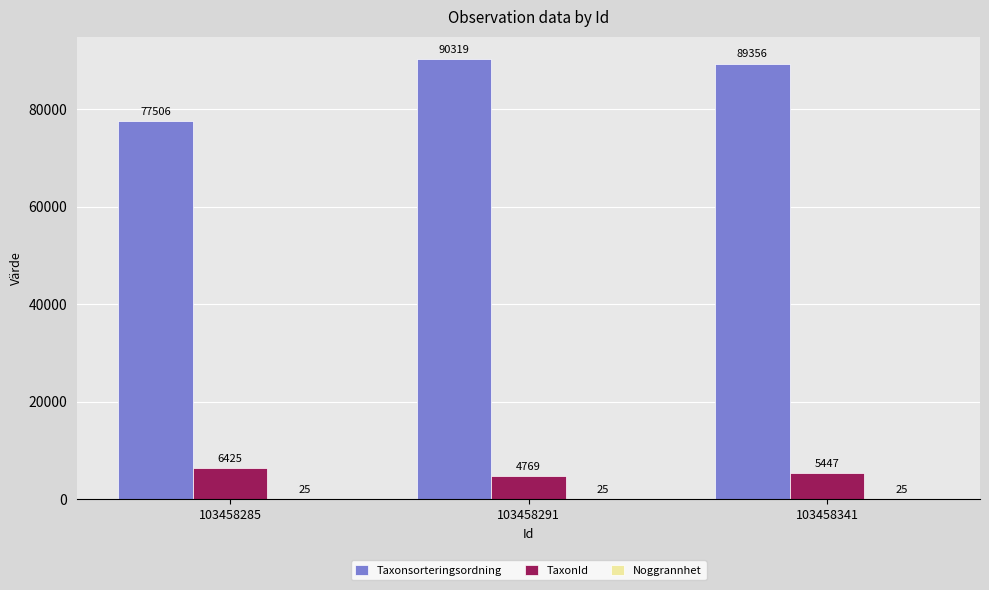

The value of Taxonsorteringsordning at 103458291 is 90319. True or false?

True